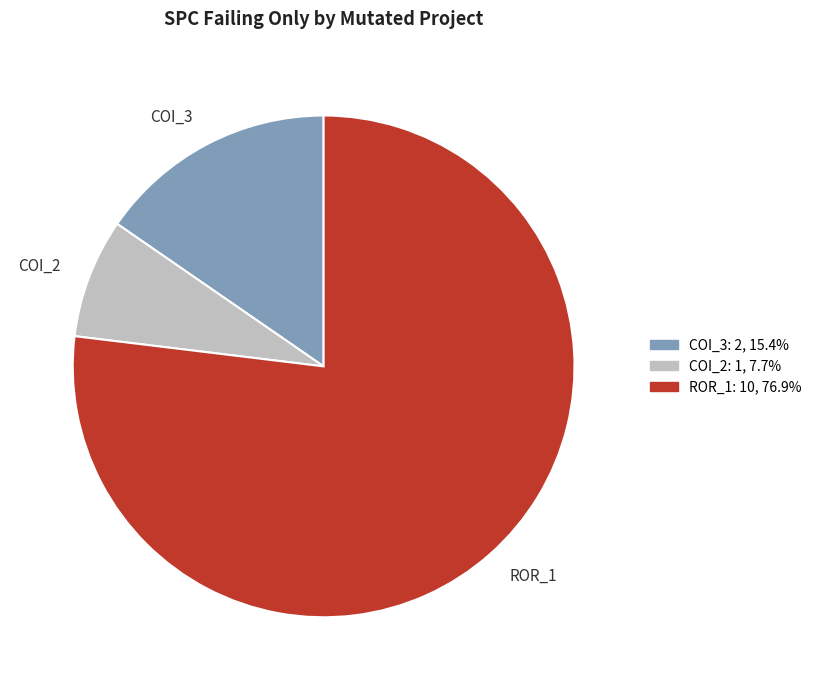

What is the largest slice in the pie chart?

ROR_1